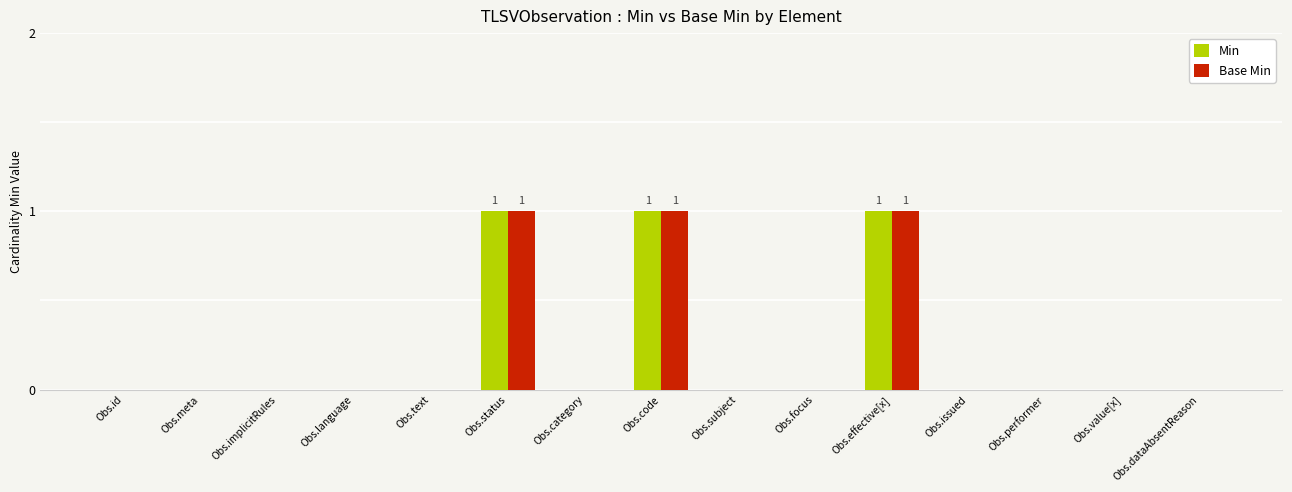

Reading left to right, extract all data points from this chart.

Min: 0	0	0	0	0	1	0	1	0	0	1	0	0	0	0
Base Min: 0	0	0	0	0	1	0	1	0	0	1	0	0	0	0